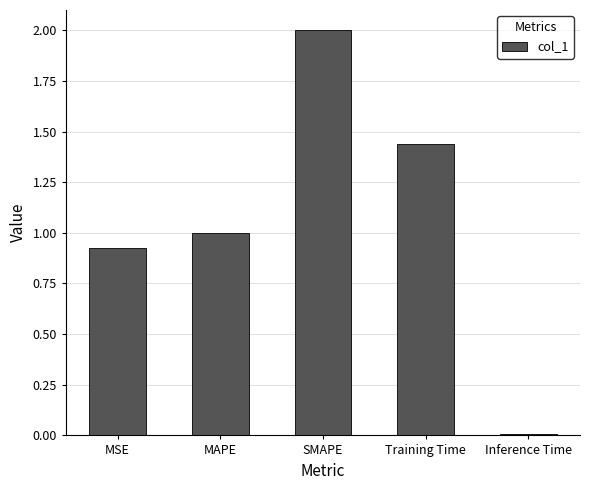

Does the chart contain stacked bars?

No